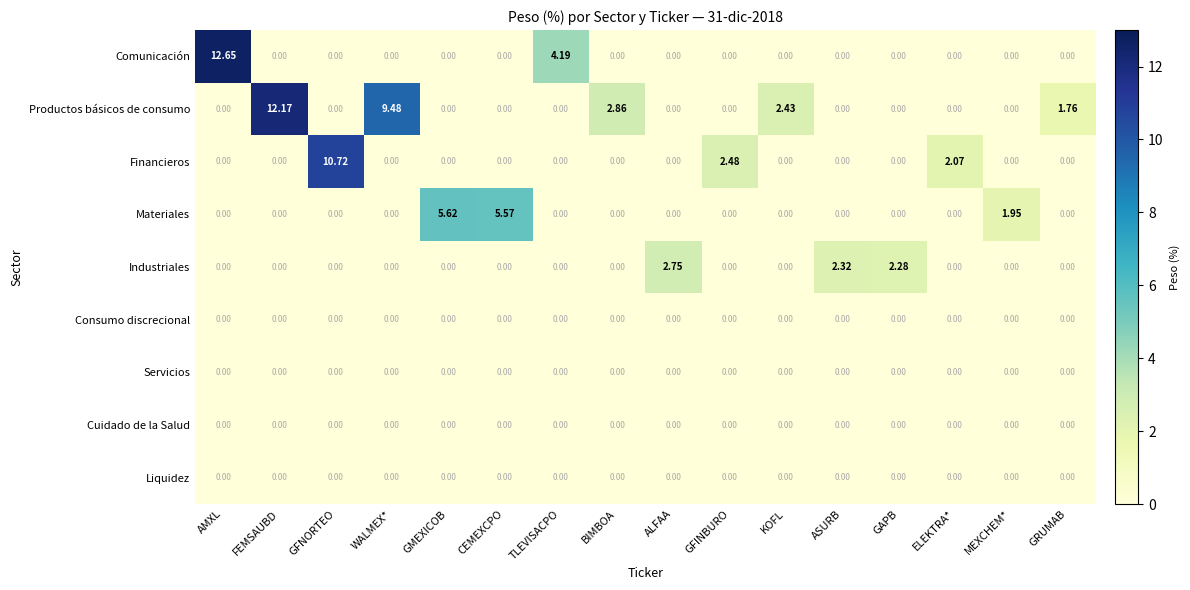

At how many categories does at least one series exceed 6?

4